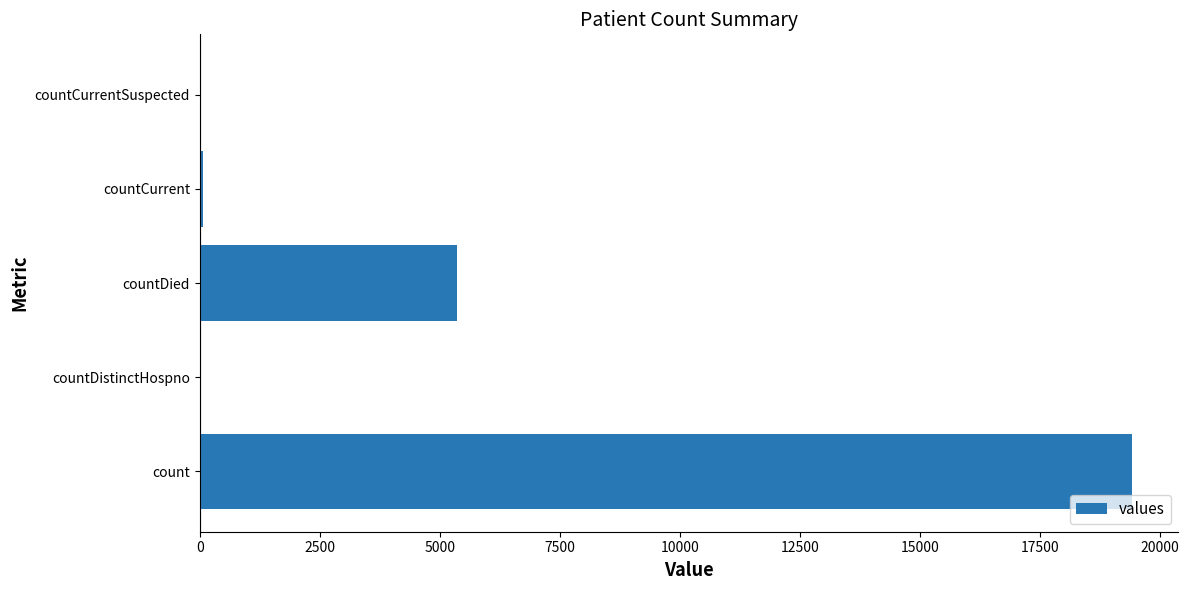

The value at count is 8647. True or false?

False